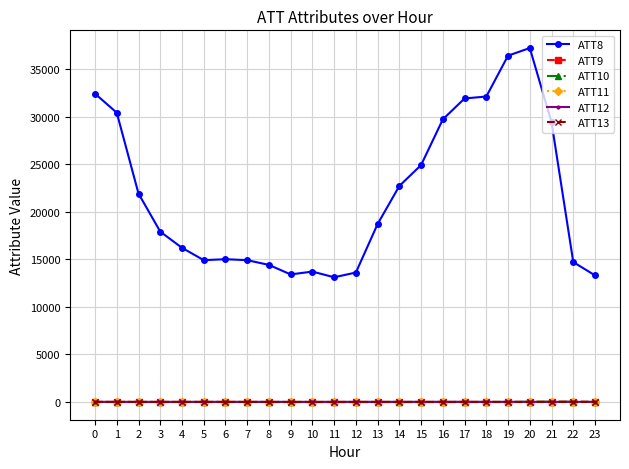

Which series has the largest total across all categories?

ATT8